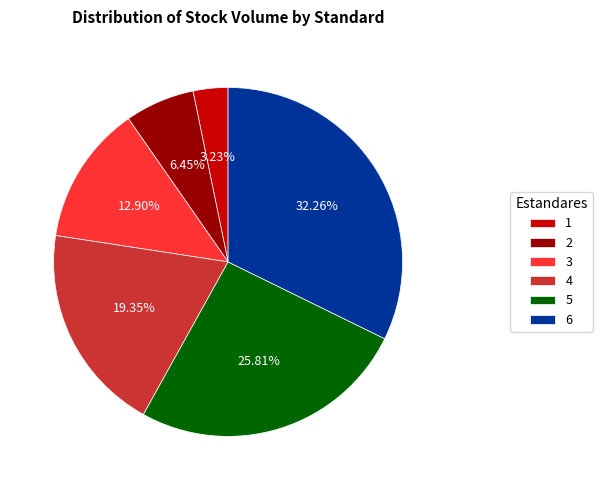

True or false: 4 accounts for 31% of the total.

False